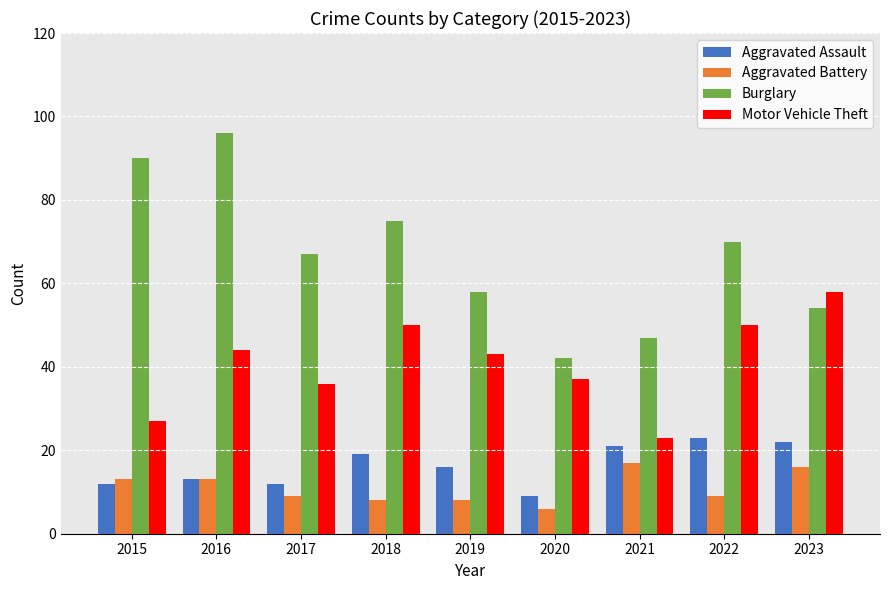

Read the Aggravated Assault value at 2018.

19